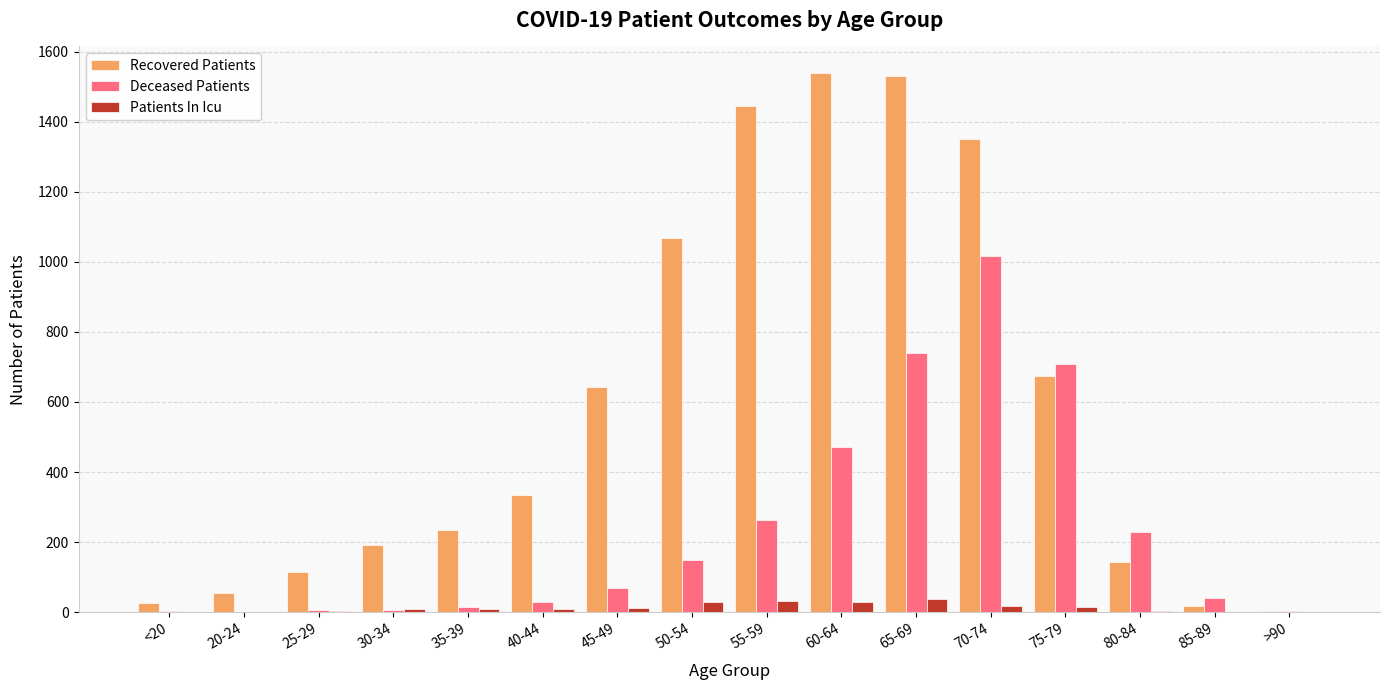

Which series has the largest range (max minus min)?

Recovered Patients